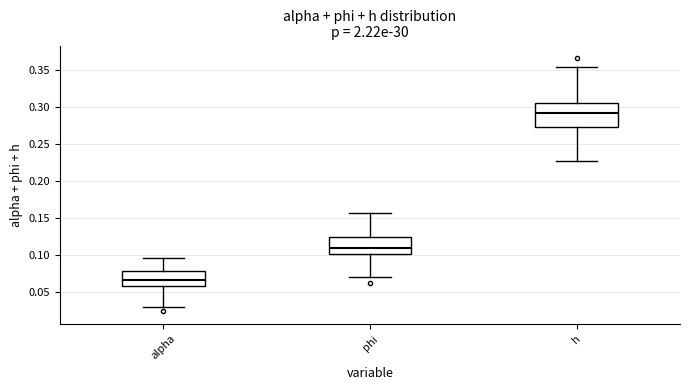

Which box has the lowest median line?

alpha